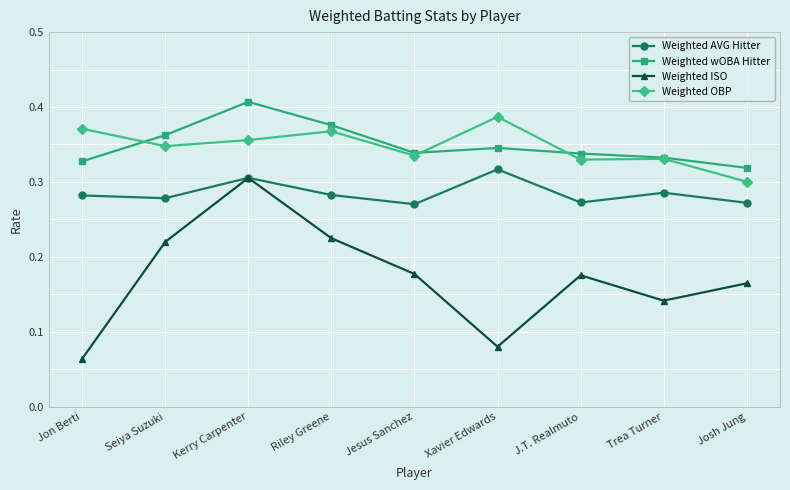

What is the label of the 7th point from the left?

J.T. Realmuto